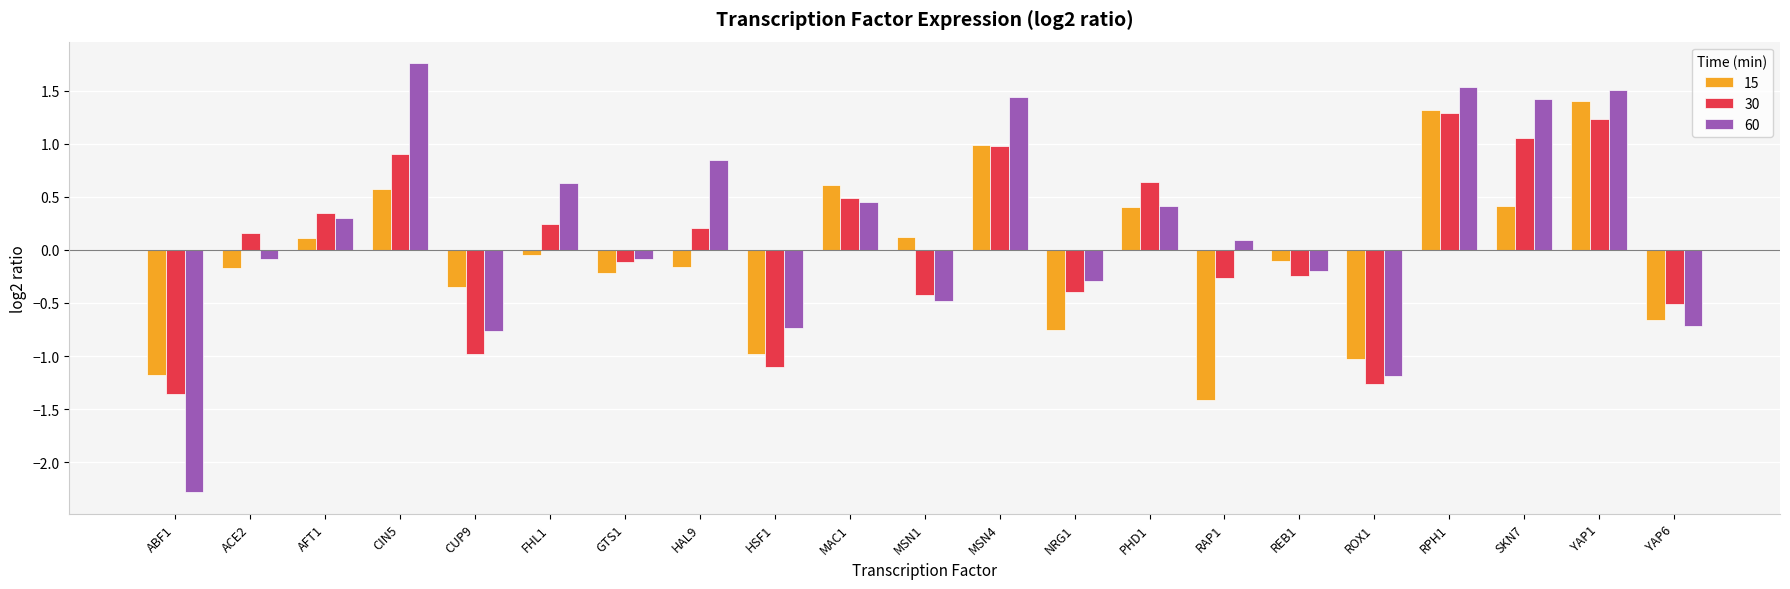

Which series has the largest range (max minus min)?

60